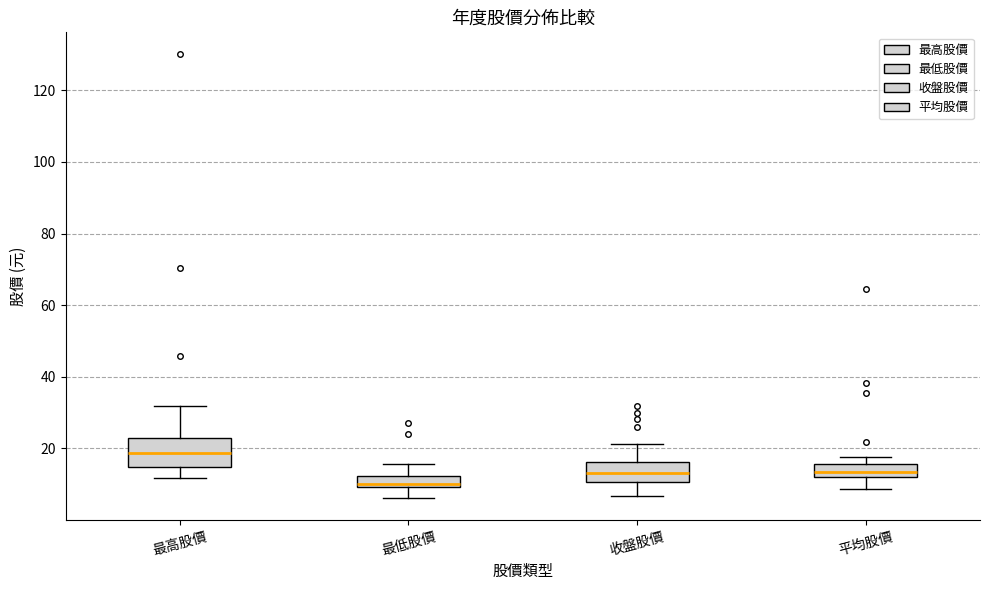

Where is the lower edge of the box for 收盤股價 on the y-axis? The values are not printed on the chart, so give them approximately, as read against the axis.

10